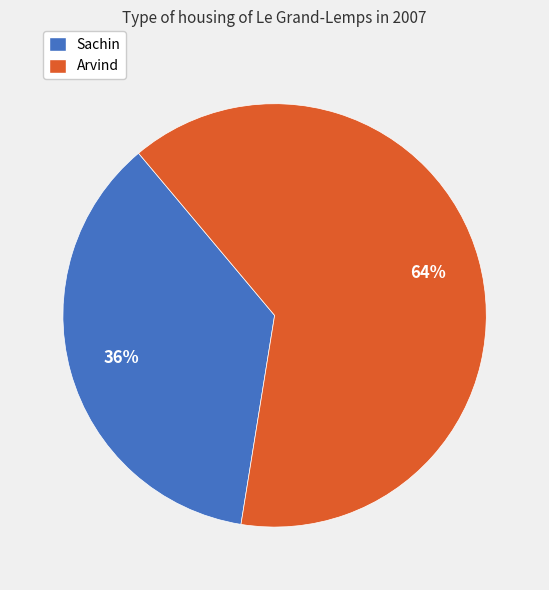

What is the majority slice?

Arvind